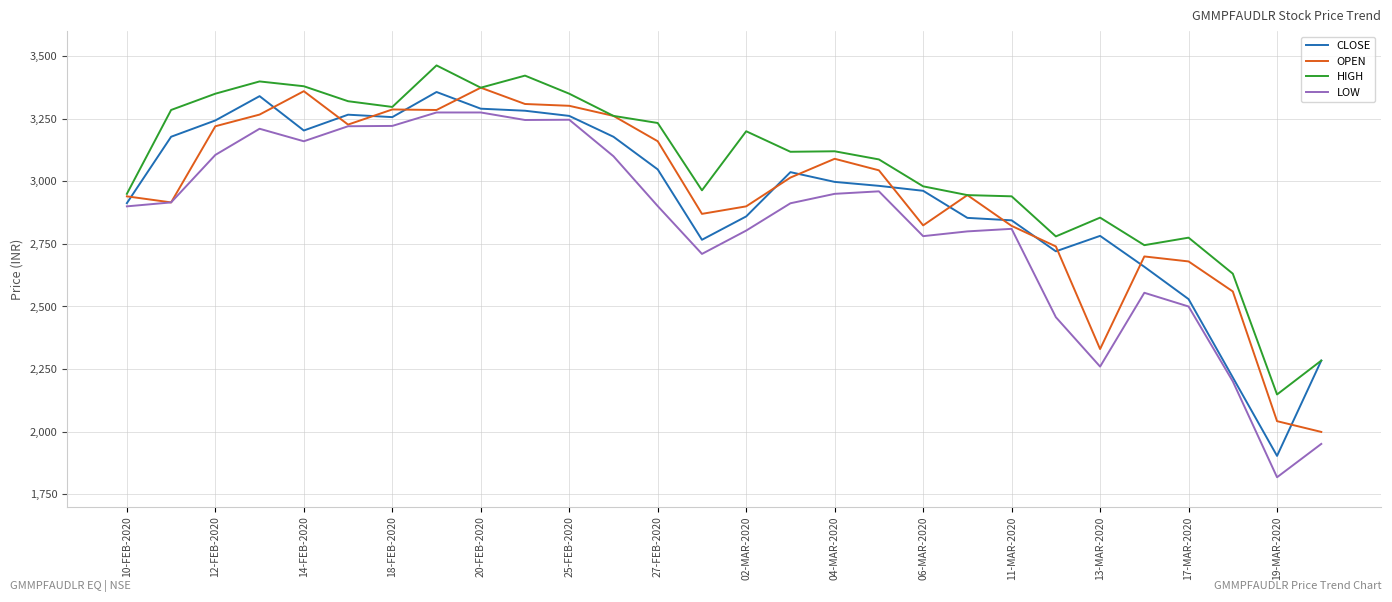

Which series has the largest range (max minus min)?

LOW